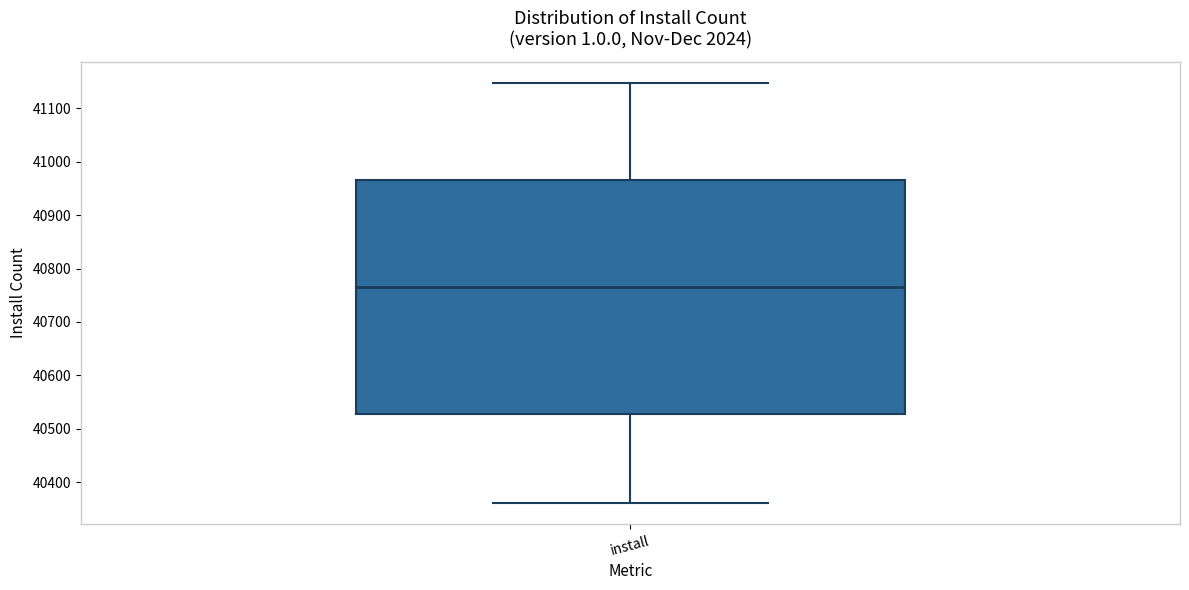

Where does the median line of the box for install sit on the y-axis? The values are not printed on the chart, so give them approximately, as read against the axis.

40760